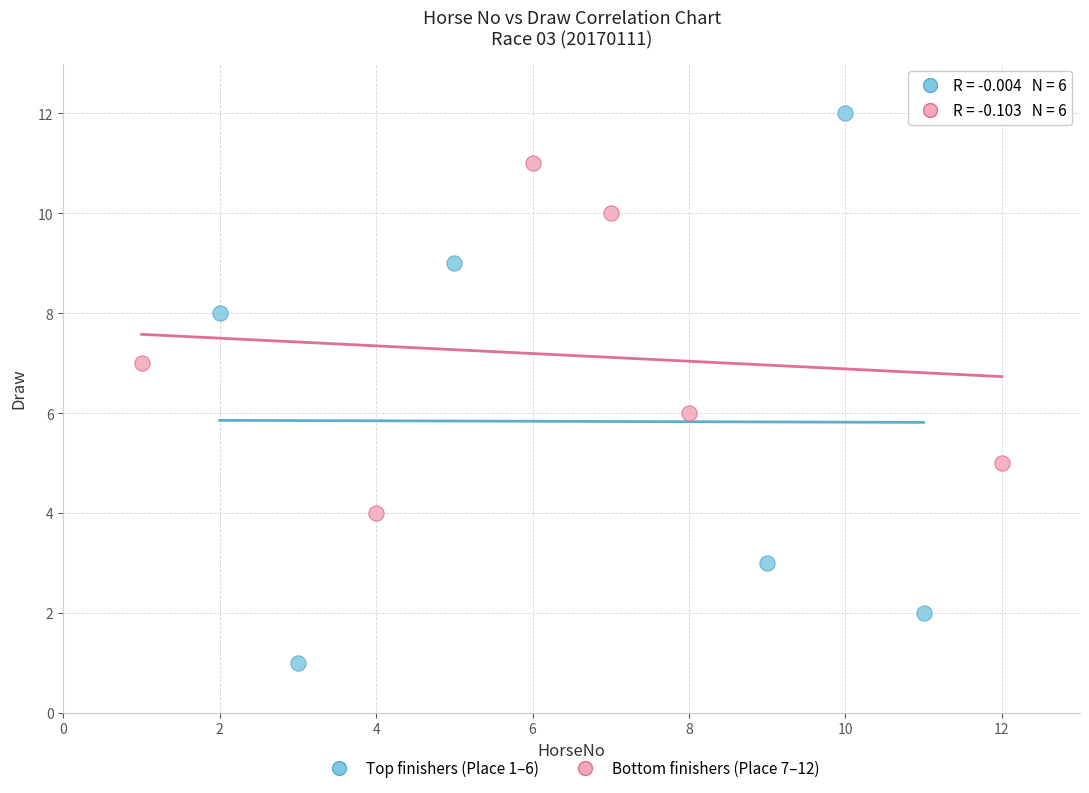

Which series has the widest spread of Y values?

Top finishers (Place 1–6)